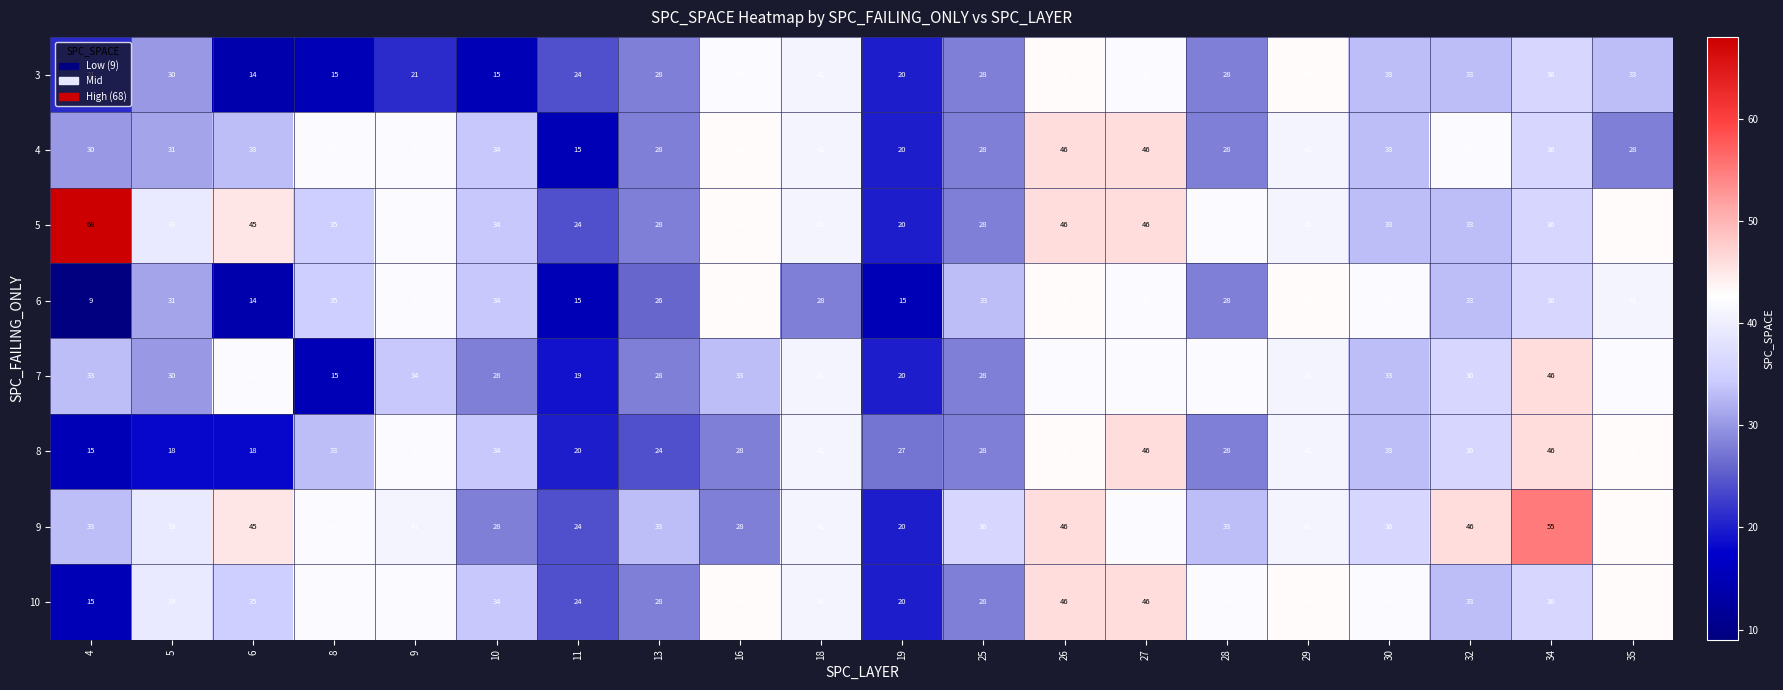

What is the spread (max minus min) of values at 27?

4